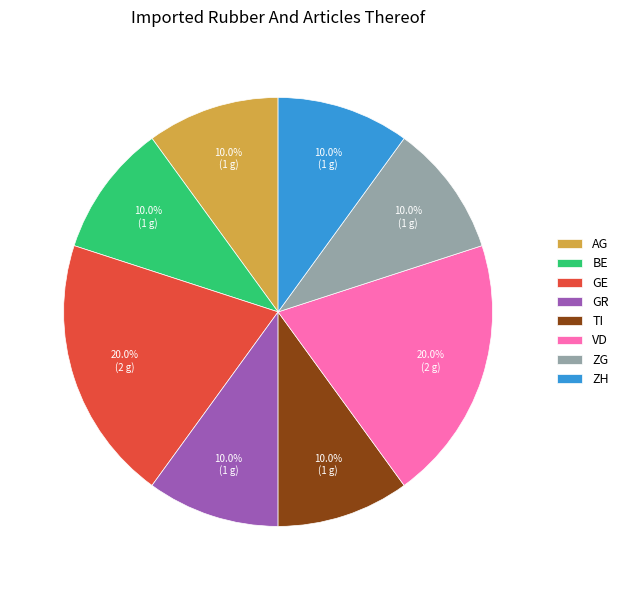

What is the total percentage of ZG and GR?

20.0%